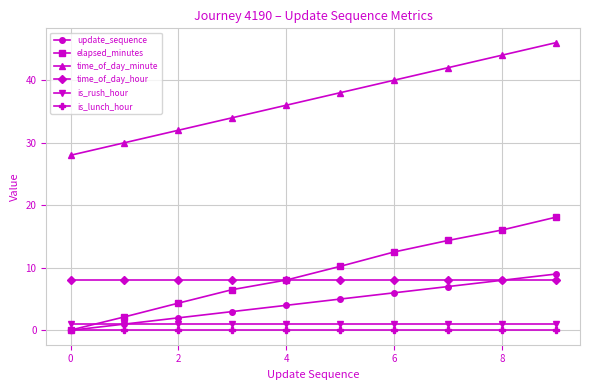

List the series in order of their peak value, highest first.

time_of_day_minute, elapsed_minutes, update_sequence, time_of_day_hour, is_rush_hour, is_lunch_hour